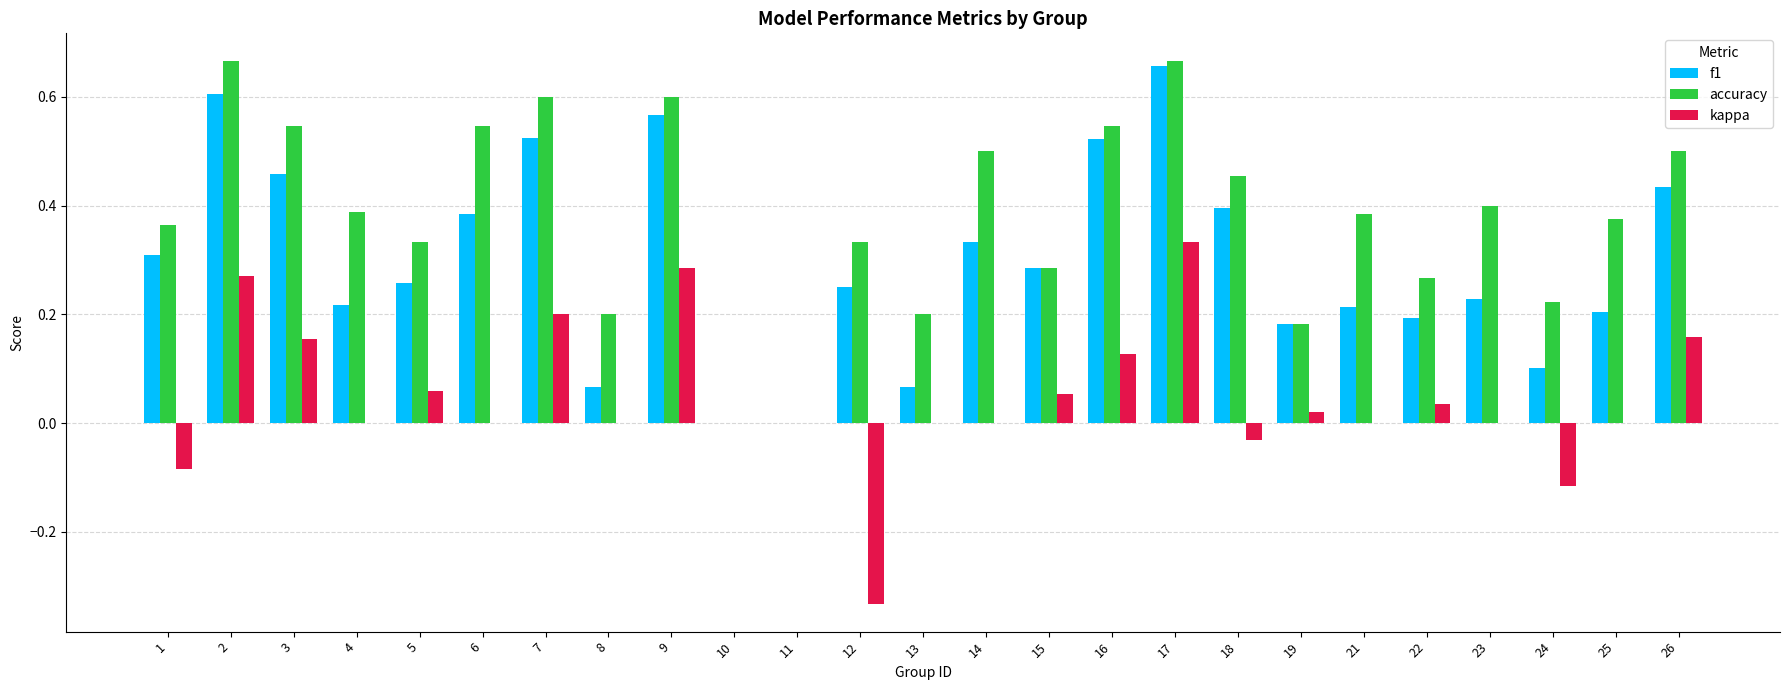

At which category is the sum across all series the highest?

17